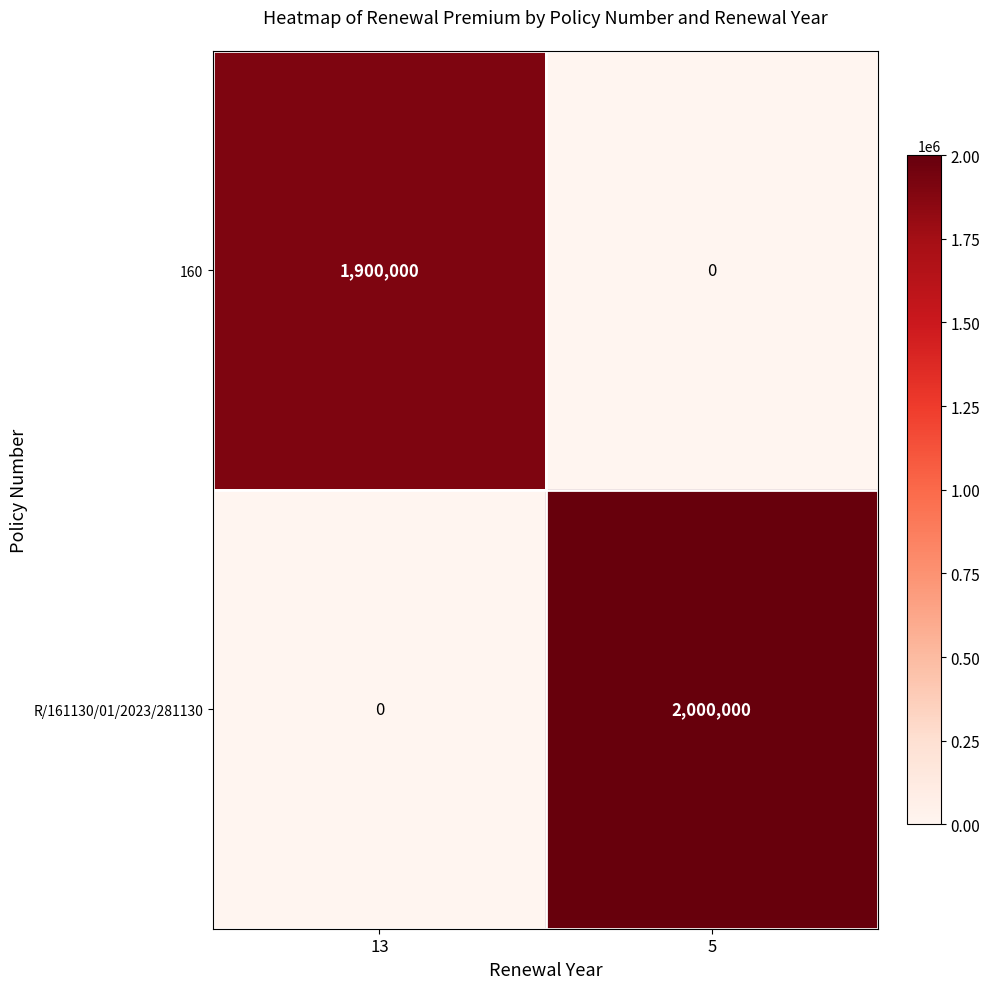

Reading left to right, extract all data points from this chart.

160: 1900000	0
R/161130/01/2023/281130: 0	2000000